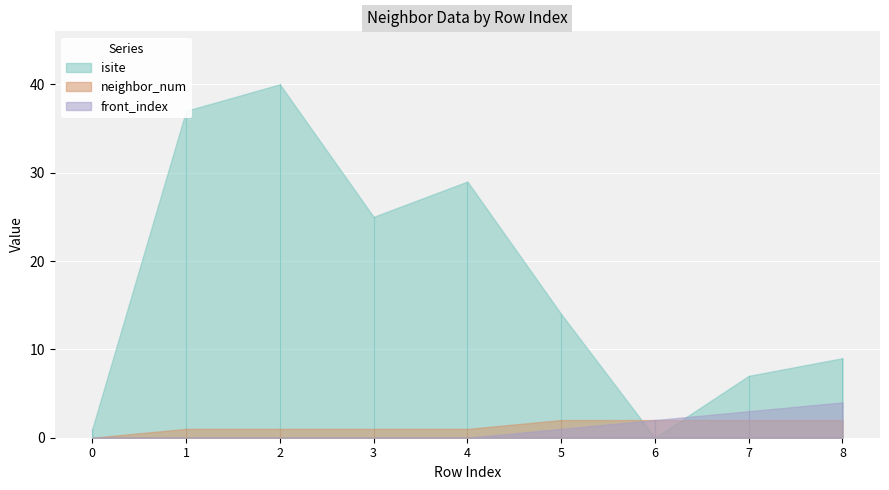

At which label is isite closest to 20?

3